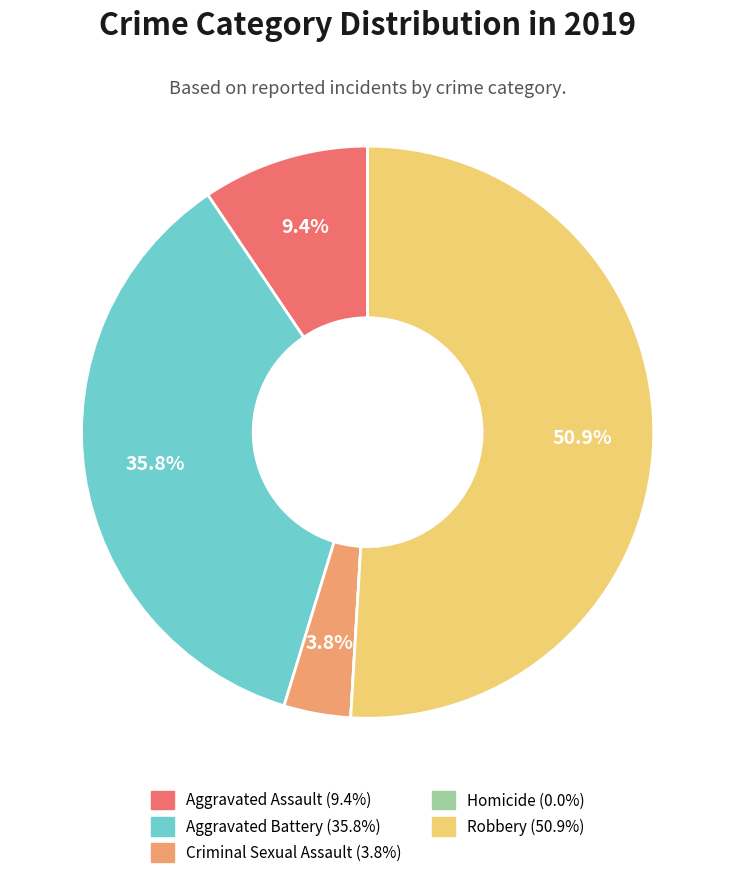

Is the sum of Robbery and Aggravated Assault greater than half?

Yes